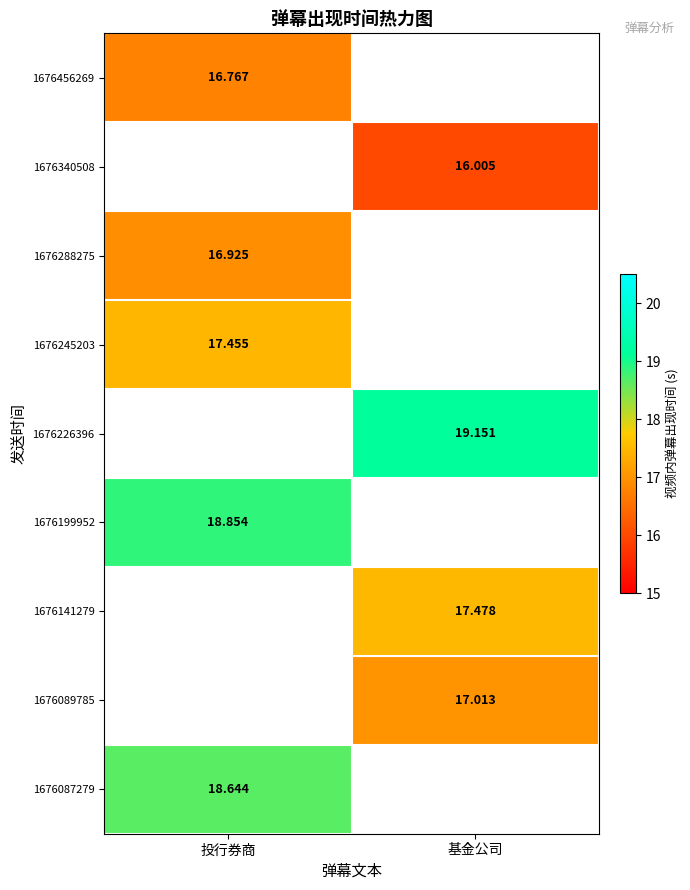

Where is 1676288275 nearest to the value 16?

投行券商